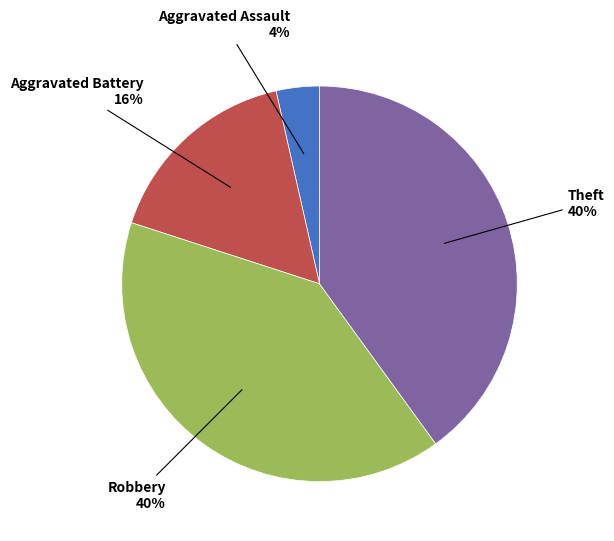

To the nearest percent, what is the difference between the largest and smallest slice percentages?

36%